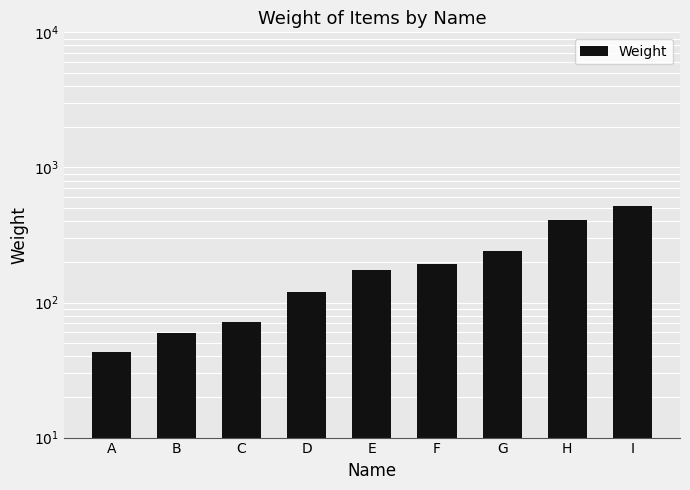

Read the value at G, to the nearest 5.

240